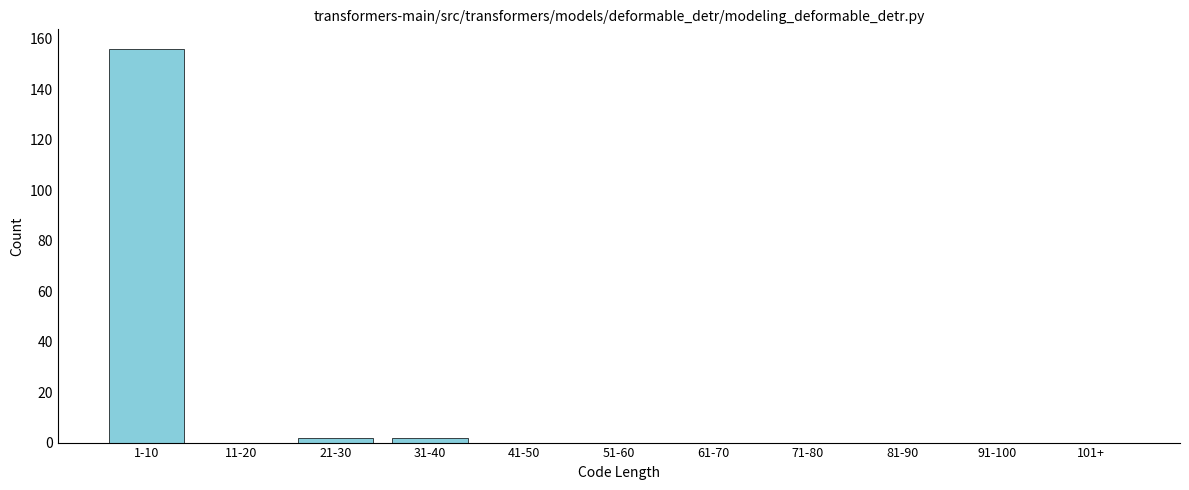

Reading left to right, transcribe all the data shown in this chart.

1-10=156	11-20=0	21-30=2	31-40=2	41-50=0	51-60=0	61-70=0	71-80=0	81-90=0	91-100=0	101+=0